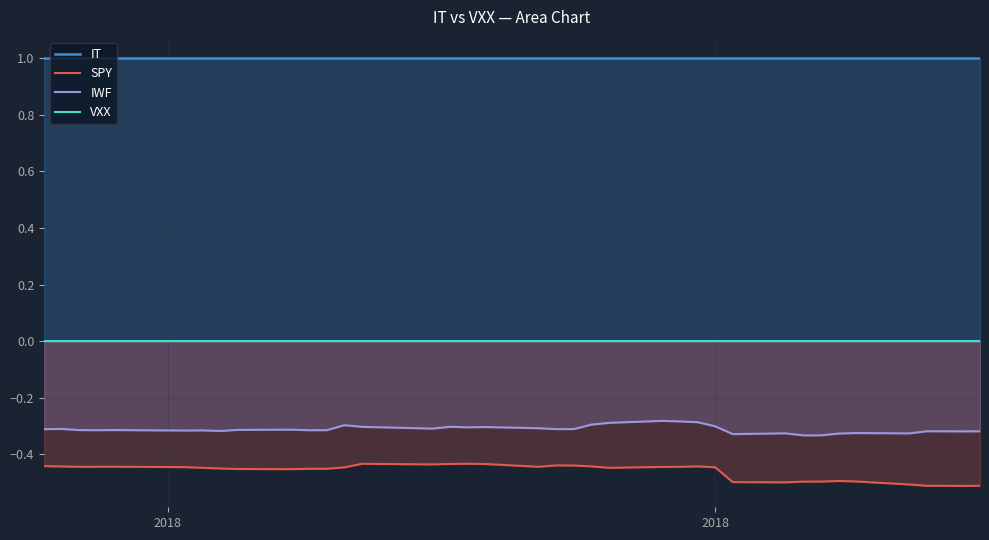

True or false: IWF and SPY intersect in this chart.

False